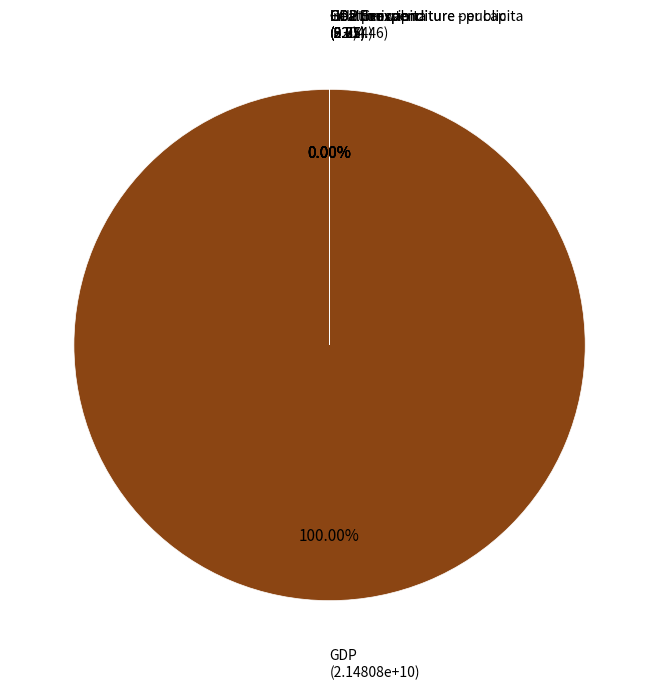

Count the number of slices in the pie.

7